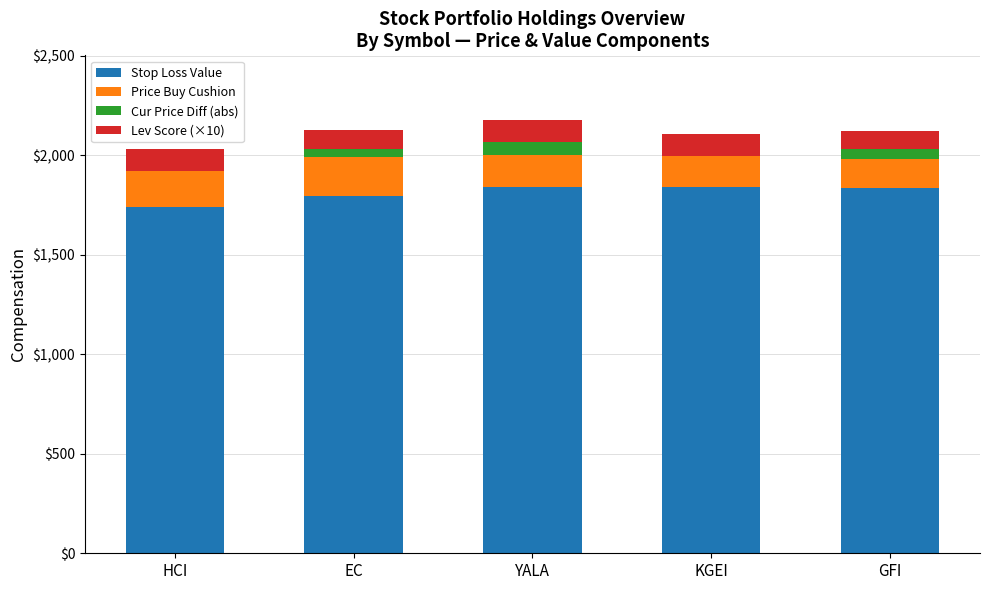

Is it true that Stop Loss Value equals 1839.7 at YALA?

True